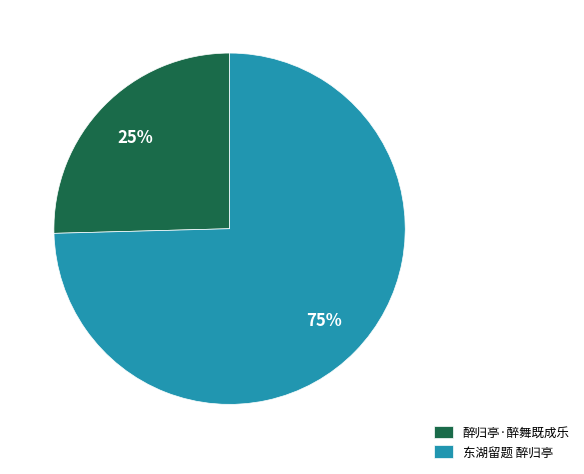

To the nearest percent, what is the average slice percentage?

50%